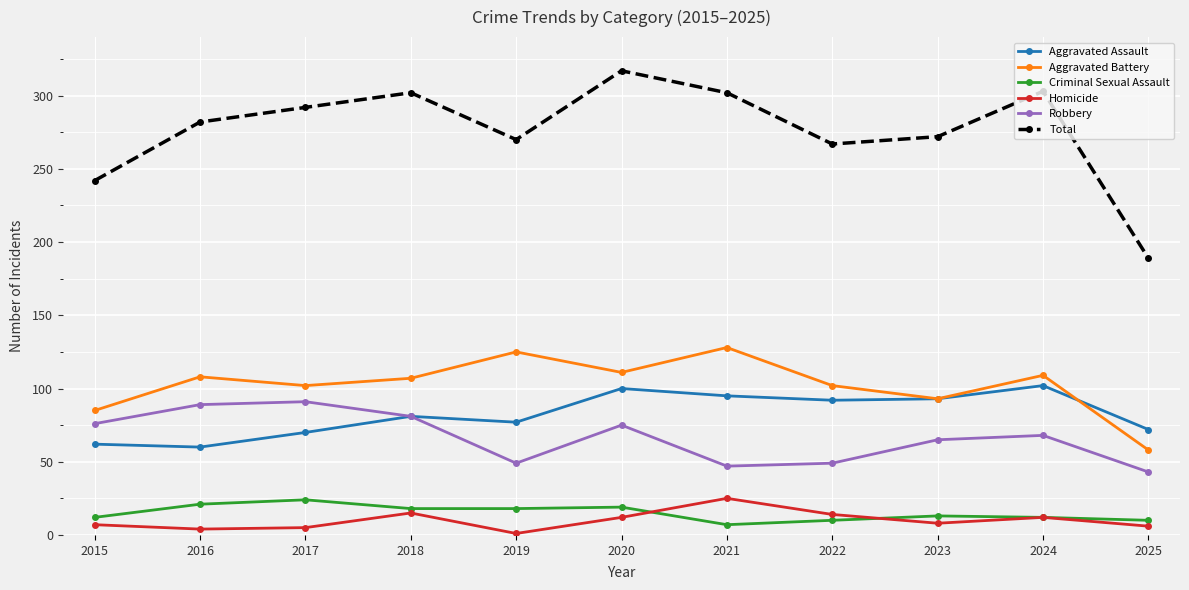

Which series has the widest spread of values?

Total